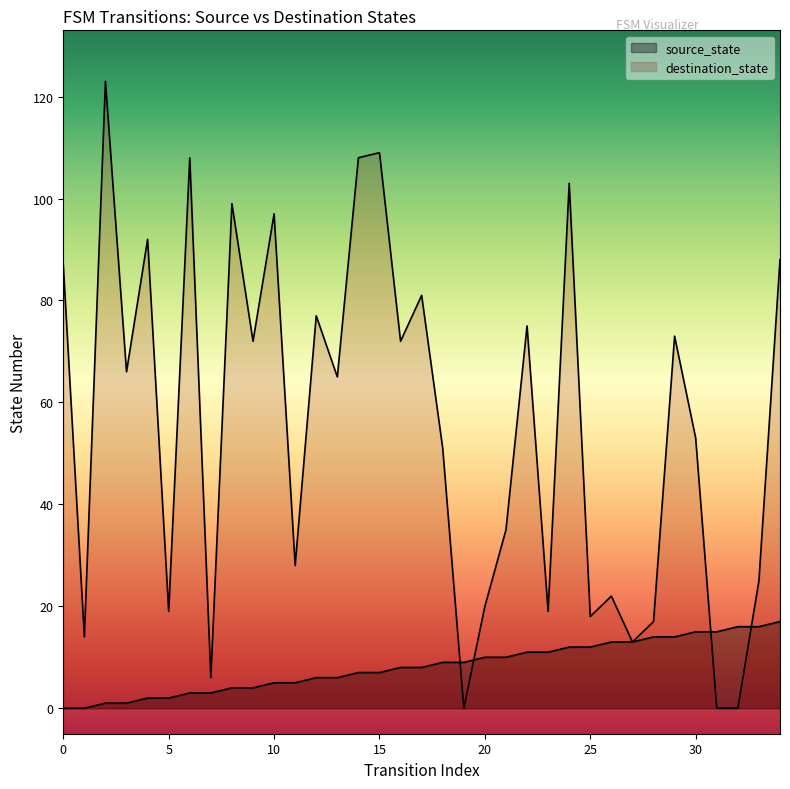

How many values in destination_state are above zero?

32